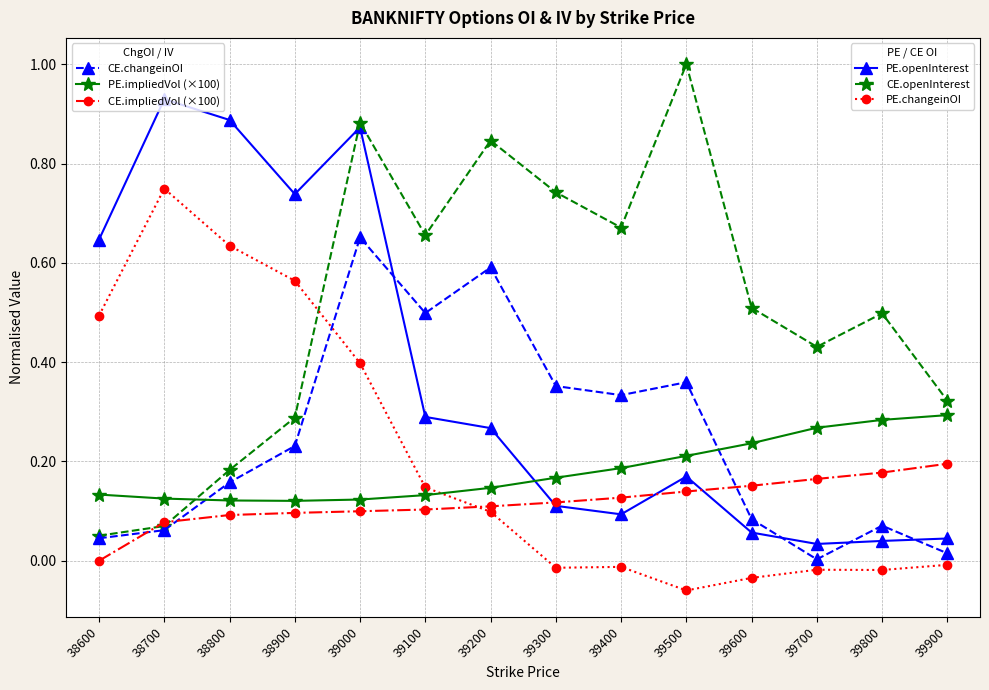

At which category is the sum across all series the highest?

39000